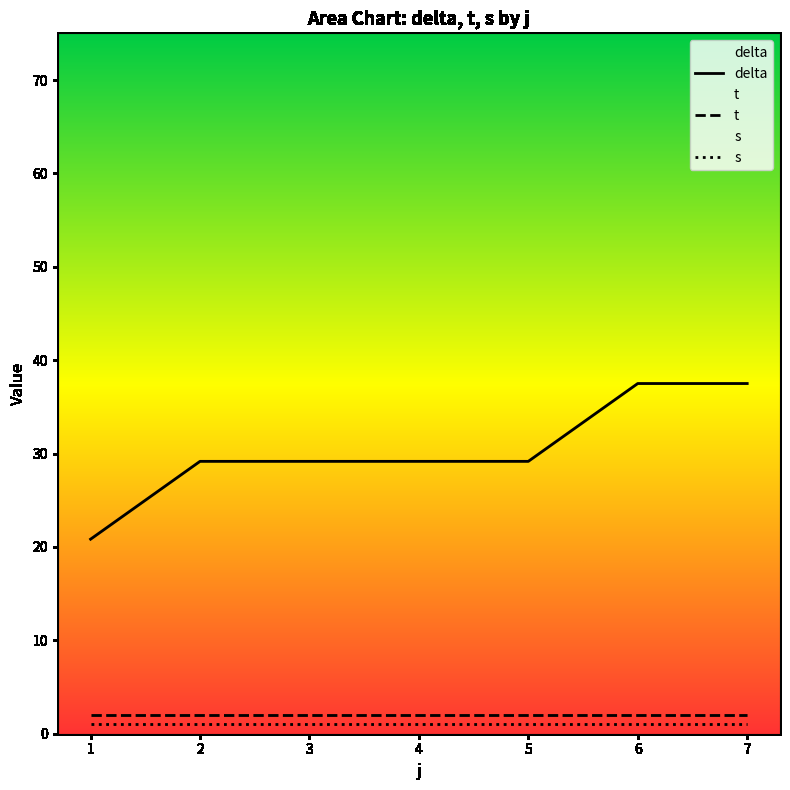

True or false: delta and s intersect in this chart.

False